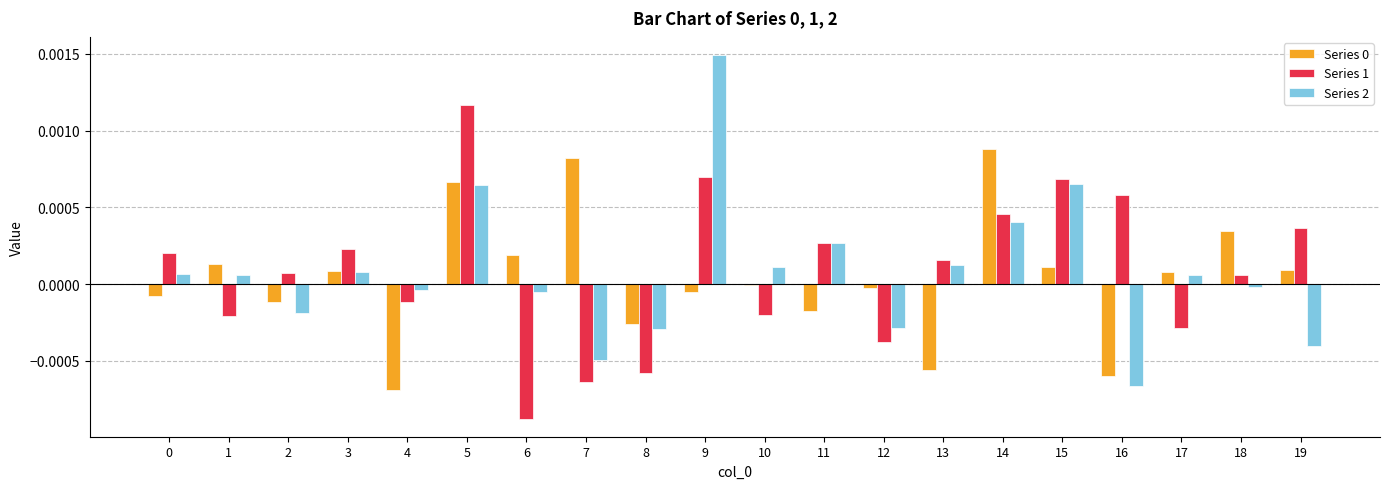

How many categories are shown in the chart?

20